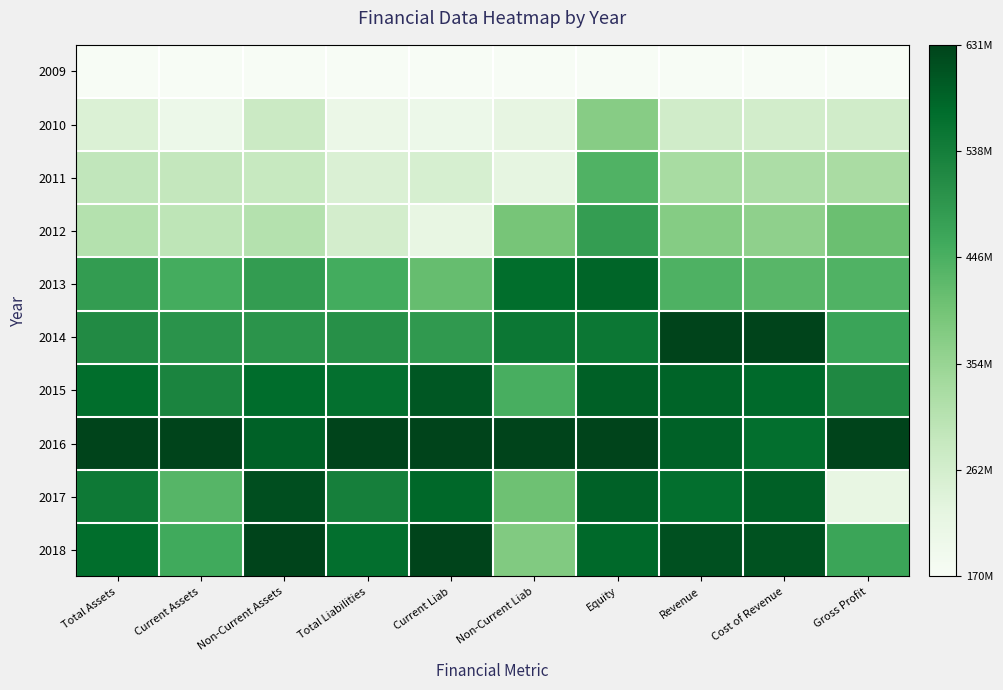

Reading left to right, what are all the values shown in this chart?

2009: Total Assets=0.0	Current Assets=0.0	Non-Current Assets=0.0	Total Liabilities=0.0	Current Liab=0.0	Non-Current Liab=0.0	Equity=0.0	Revenue=0.0	Cost of Revenue=0.0	Gross Profit=0.0
2010: Total Assets=0.2	Current Assets=0.1	Non-Current Assets=0.2	Total Liabilities=0.1	Current Liab=0.1	Non-Current Liab=0.1	Equity=0.4	Revenue=0.2	Cost of Revenue=0.2	Gross Profit=0.2
2011: Total Assets=0.3	Current Assets=0.3	Non-Current Assets=0.2	Total Liabilities=0.2	Current Liab=0.2	Non-Current Liab=0.1	Equity=0.6	Revenue=0.4	Cost of Revenue=0.3	Gross Profit=0.3
2012: Total Assets=0.3	Current Assets=0.3	Non-Current Assets=0.3	Total Liabilities=0.2	Current Liab=0.1	Non-Current Liab=0.5	Equity=0.7	Revenue=0.5	Cost of Revenue=0.4	Gross Profit=0.5
2013: Total Assets=0.7	Current Assets=0.6	Non-Current Assets=0.7	Total Liabilities=0.6	Current Liab=0.5	Non-Current Liab=0.9	Equity=0.9	Revenue=0.6	Cost of Revenue=0.6	Gross Profit=0.6
2014: Total Assets=0.8	Current Assets=0.7	Non-Current Assets=0.7	Total Liabilities=0.7	Current Liab=0.7	Non-Current Liab=0.8	Equity=0.8	Revenue=1.0	Cost of Revenue=1.0	Gross Profit=0.6
2015: Total Assets=0.9	Current Assets=0.8	Non-Current Assets=0.9	Total Liabilities=0.9	Current Liab=0.9	Non-Current Liab=0.6	Equity=0.9	Revenue=0.9	Cost of Revenue=0.9	Gross Profit=0.8
2016: Total Assets=1.0	Current Assets=1.0	Non-Current Assets=0.9	Total Liabilities=1.0	Current Liab=1.0	Non-Current Liab=1.0	Equity=1.0	Revenue=0.9	Cost of Revenue=0.9	Gross Profit=1.0
2017: Total Assets=0.8	Current Assets=0.6	Non-Current Assets=1.0	Total Liabilities=0.8	Current Liab=0.9	Non-Current Liab=0.5	Equity=0.9	Revenue=0.9	Cost of Revenue=0.9	Gross Profit=0.1
2018: Total Assets=0.9	Current Assets=0.6	Non-Current Assets=1.0	Total Liabilities=0.9	Current Liab=1.0	Non-Current Liab=0.5	Equity=0.9	Revenue=1.0	Cost of Revenue=1.0	Gross Profit=0.6